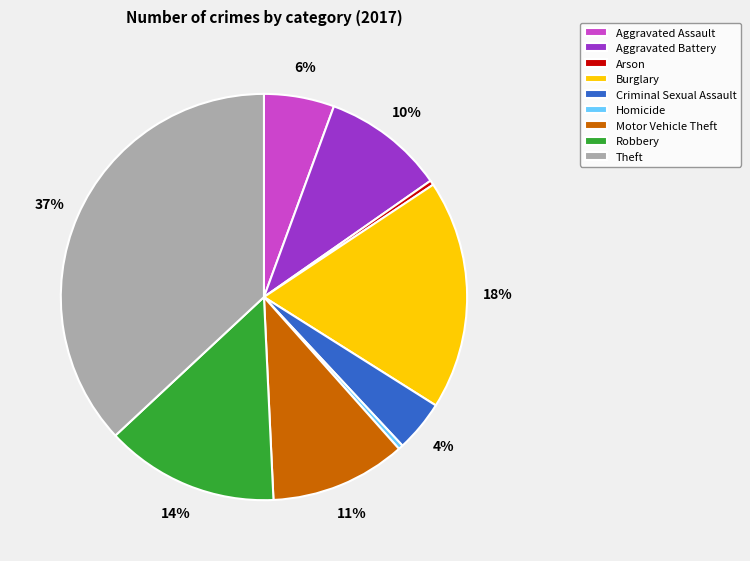

To the nearest percent, what is the average slice percentage?

11%